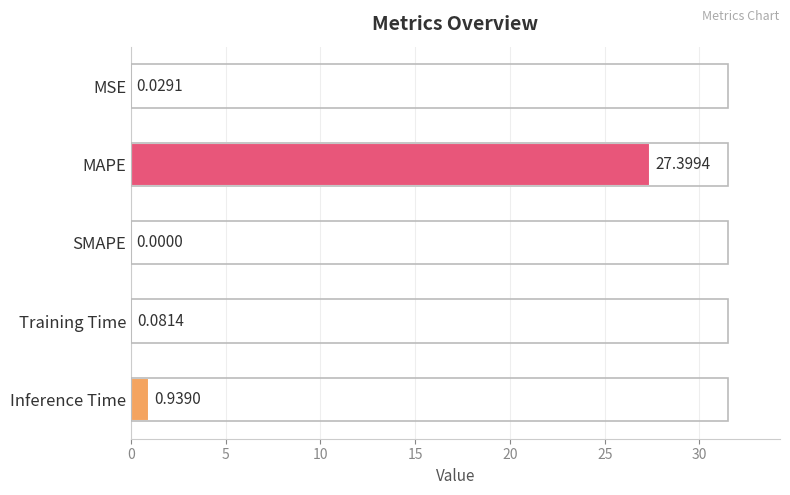

Where is the data nearest to the value 13?

Inference Time